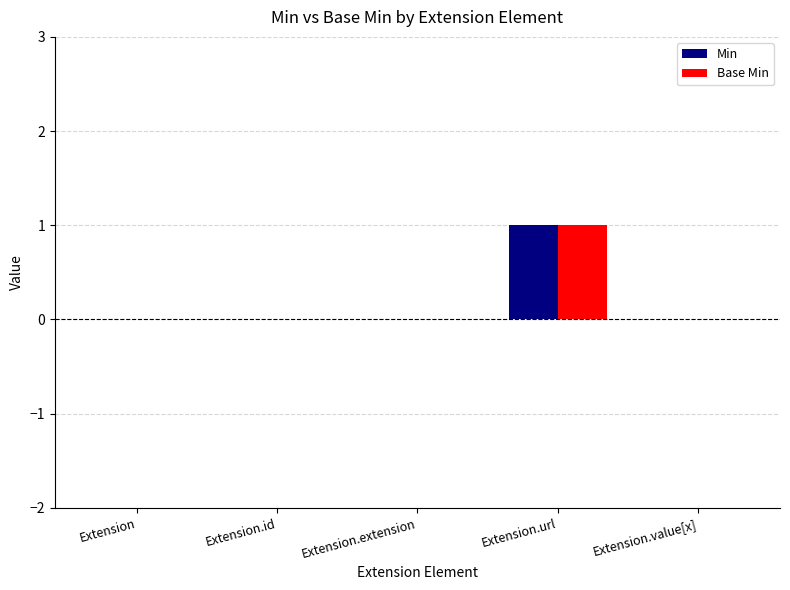

At which category is the sum across all series the highest?

Extension.url